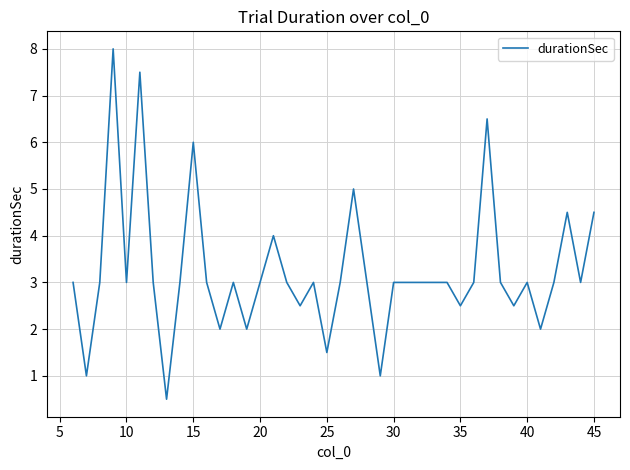

What is the average value?

3.2